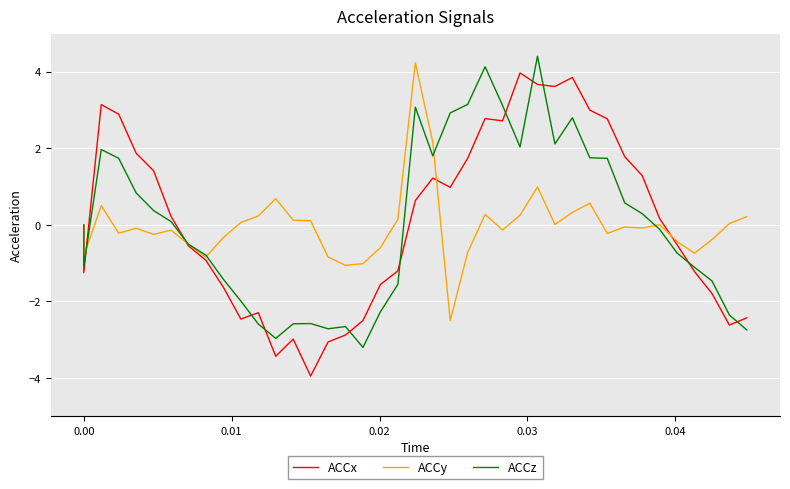

What is the sum of all ACCy values?

-1.0